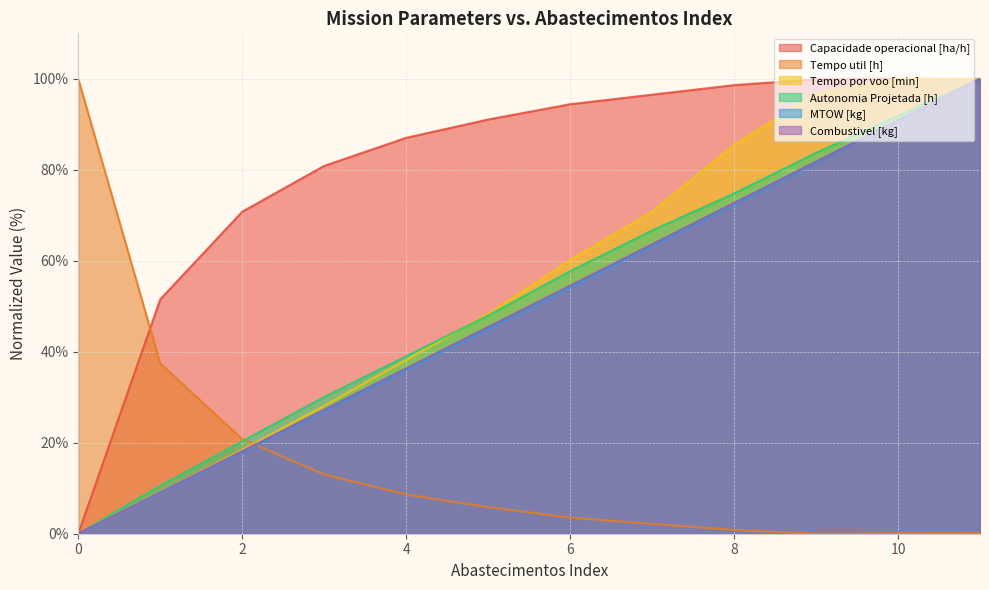

What are all the series names shown in the legend?

Capacidade operacional [ha/h], Tempo util [h], Tempo por voo [min], Autonomia Projetada [h], MTOW [kg], Combustivel [kg]